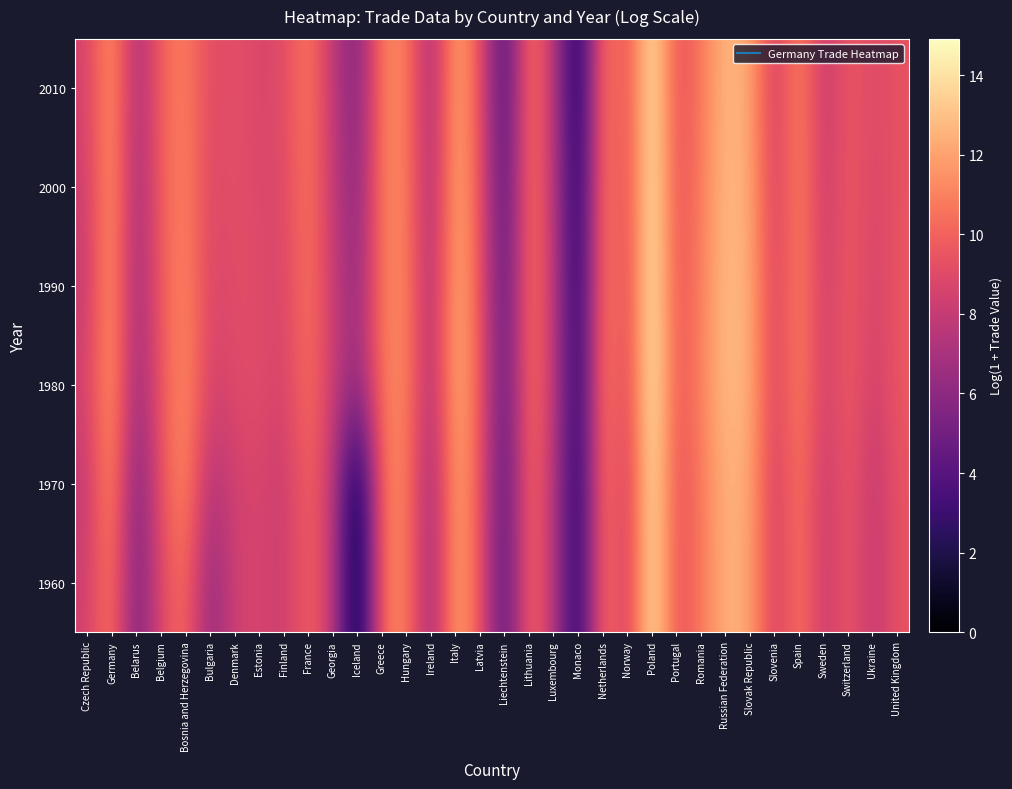

What is the difference between the highest and lowest values at Bosnia and Herzegovina?

1.0